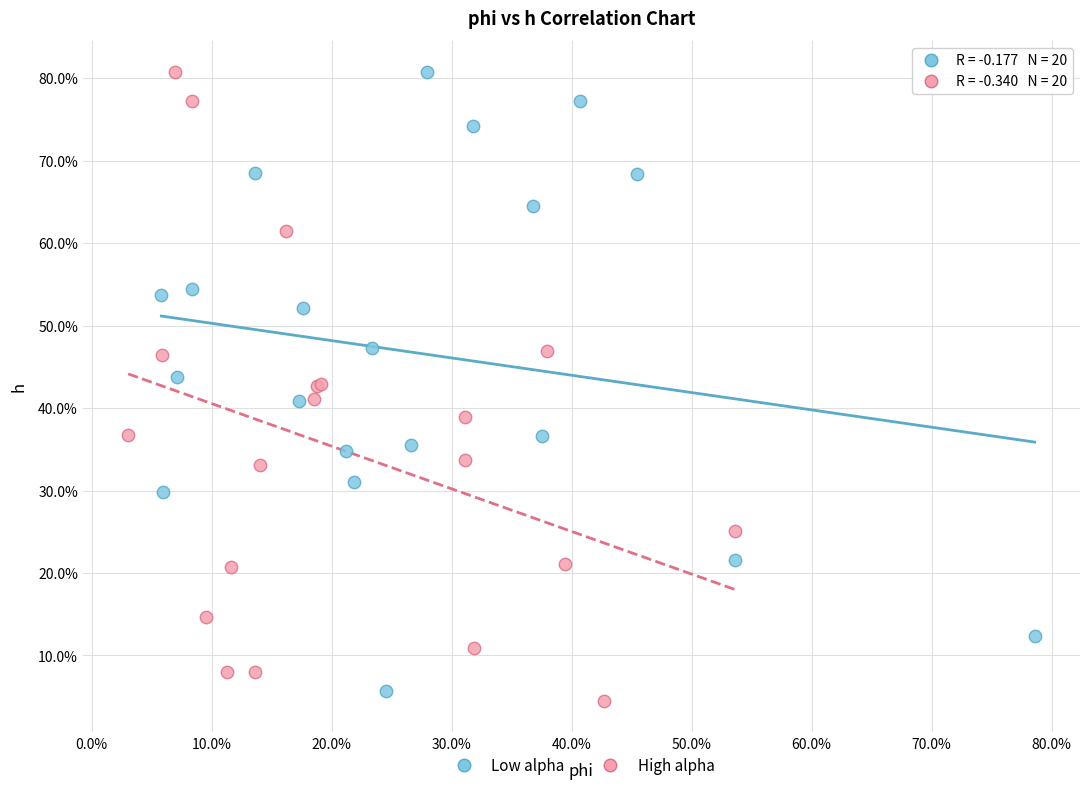

Which series reaches the minimum Y coordinate?

High alpha